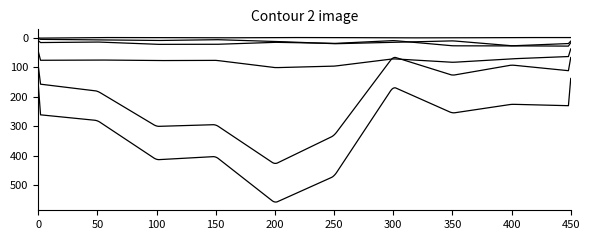

How many lines are shown in the chart?

6